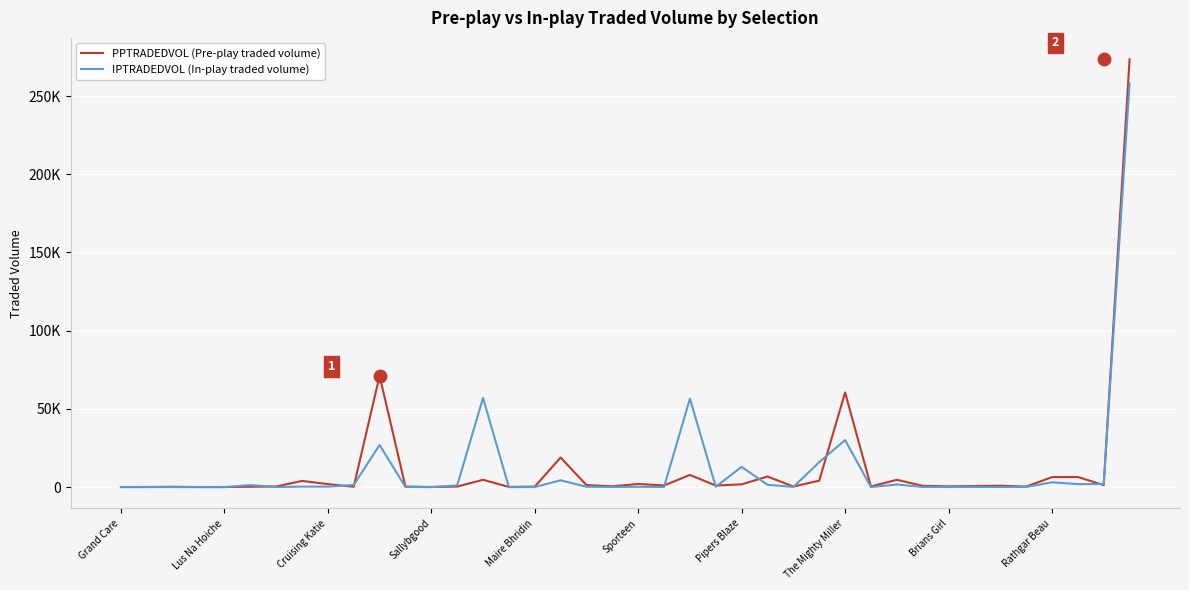

At how many categories does at least one series exceed 119516?

1